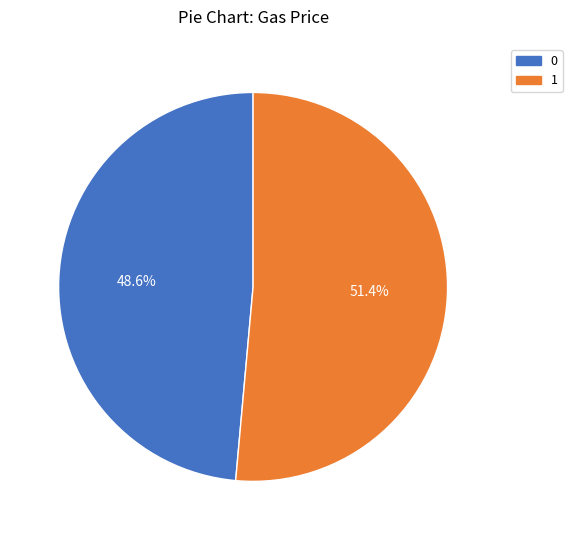

Is there any slice that represents more than half of the pie?

Yes